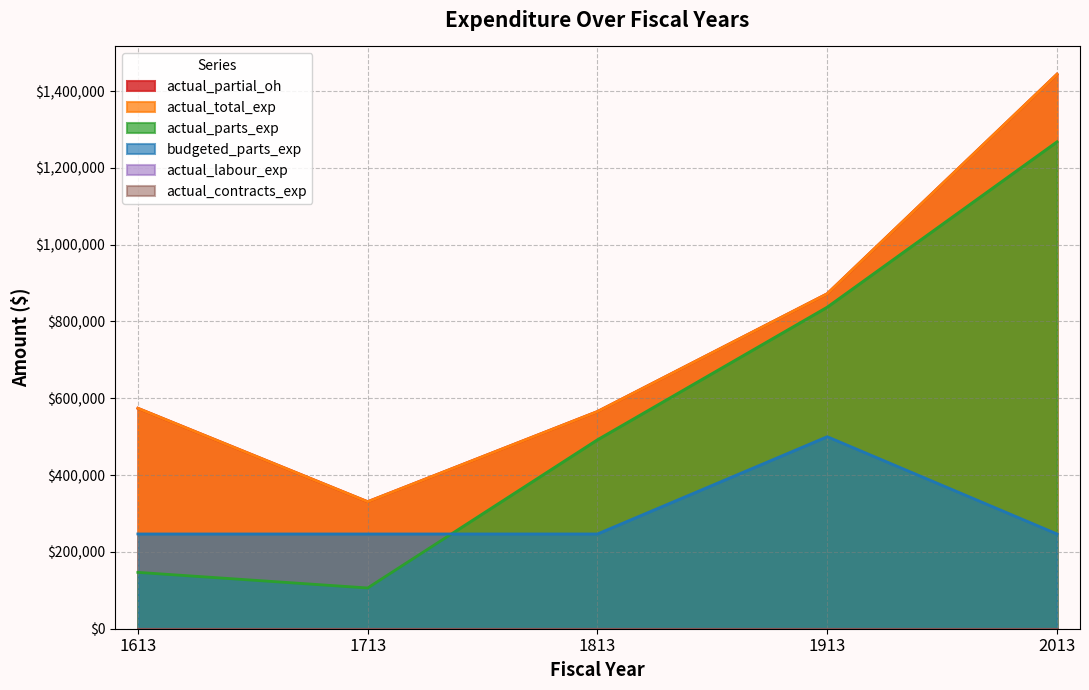

How many data points in actual_parts_exp are above 491988?

3